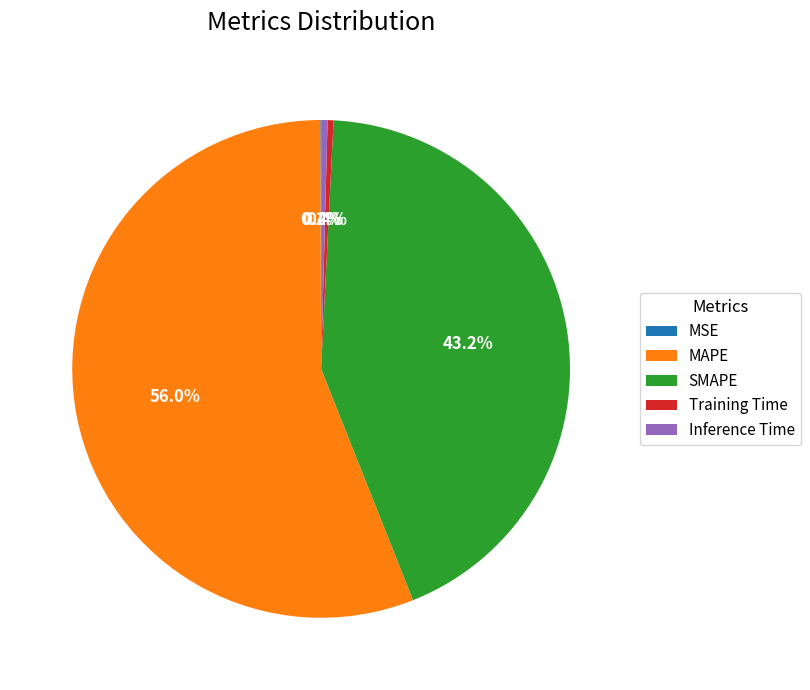

Approximately how many times larger is the value at SMAPE compared to MAPE?

0.8